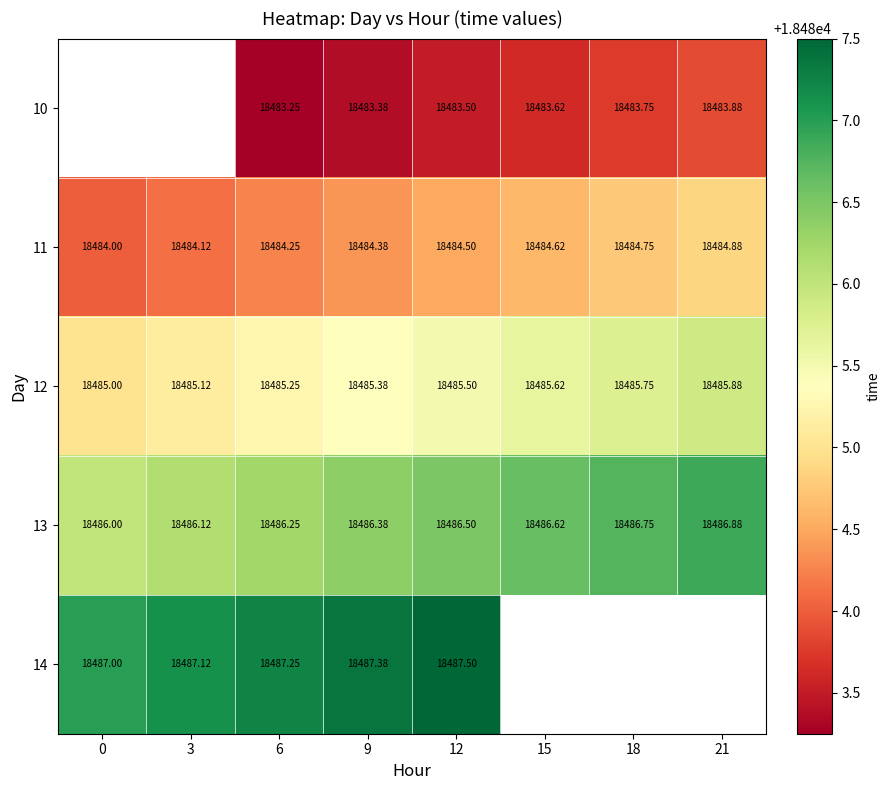

What is the minimum value for 12?

18485.0